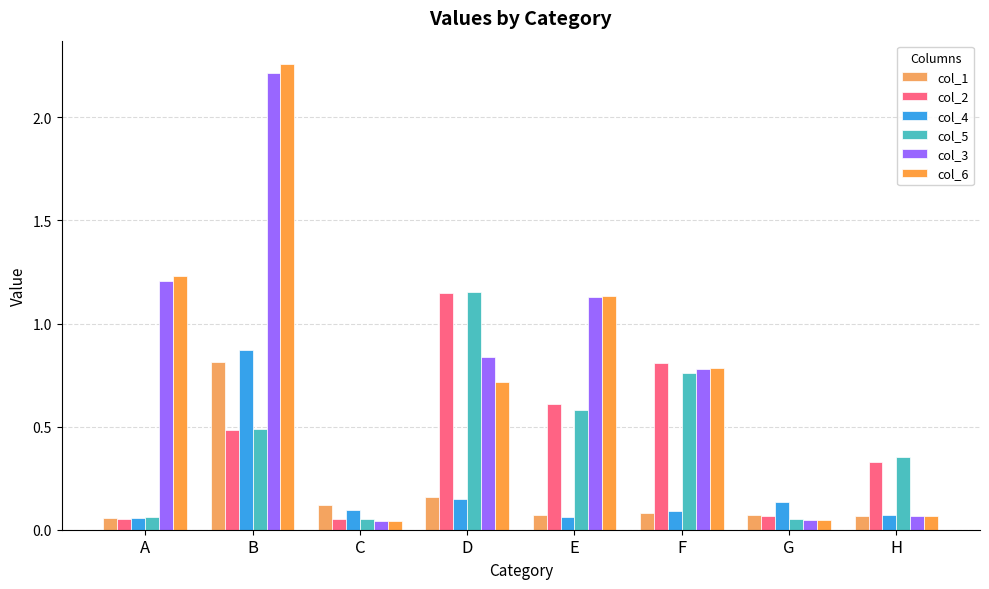

Which series has the largest range (max minus min)?

col_6